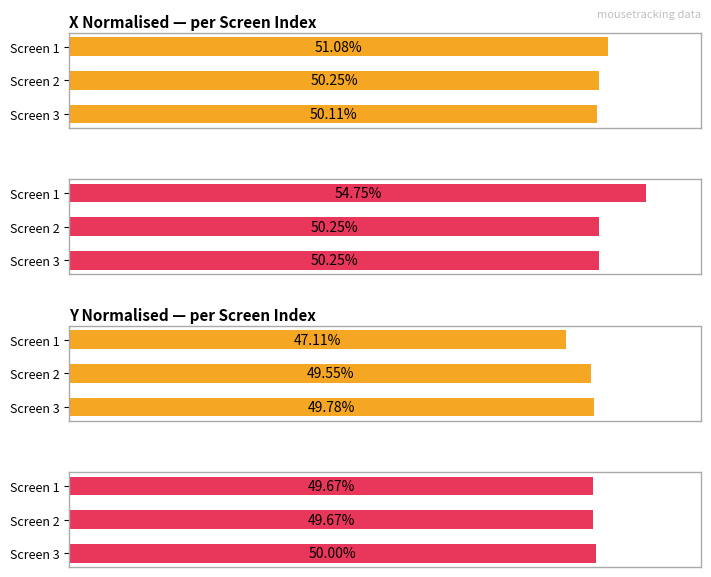

At how many categories does at least one series exceed 0?

3